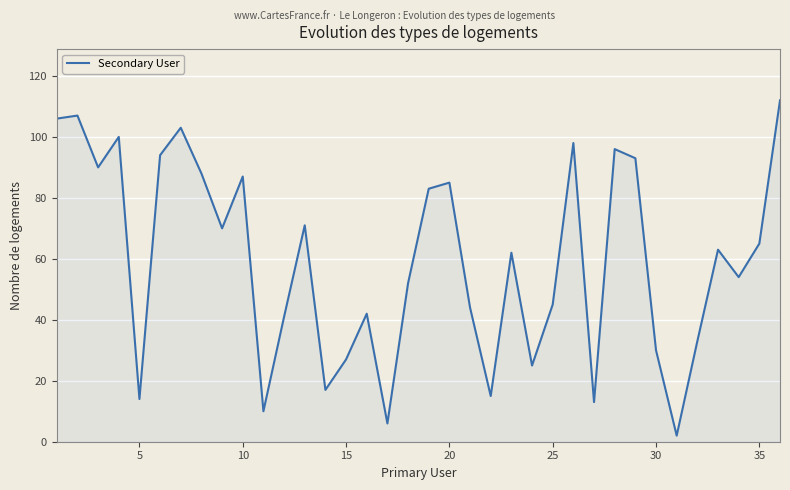

What is the greatest value displayed?

112